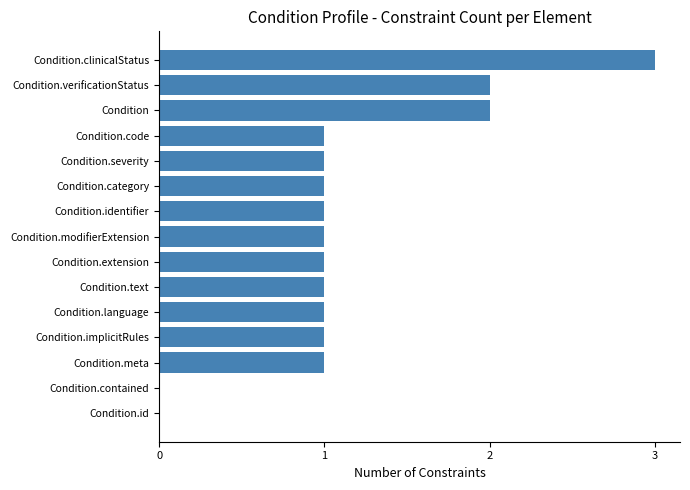

Count the number of data series in this chart.

1